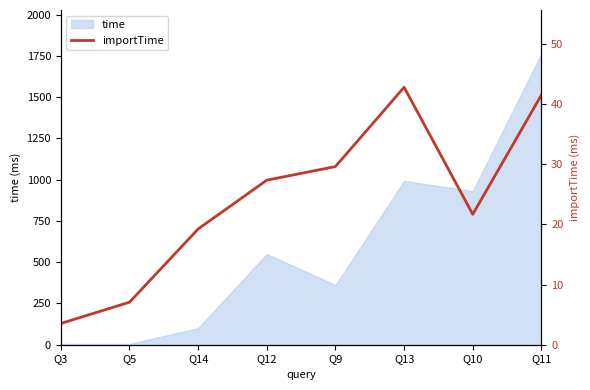

How many data points does each series have?

8